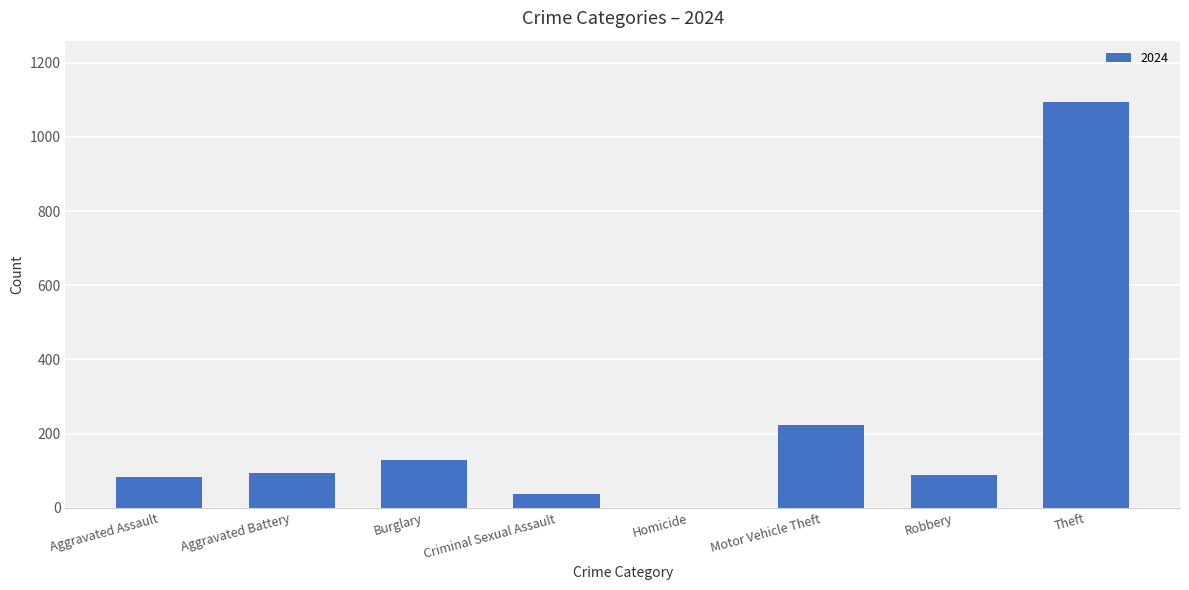

Where is the data nearest to the value 547?

Motor Vehicle Theft